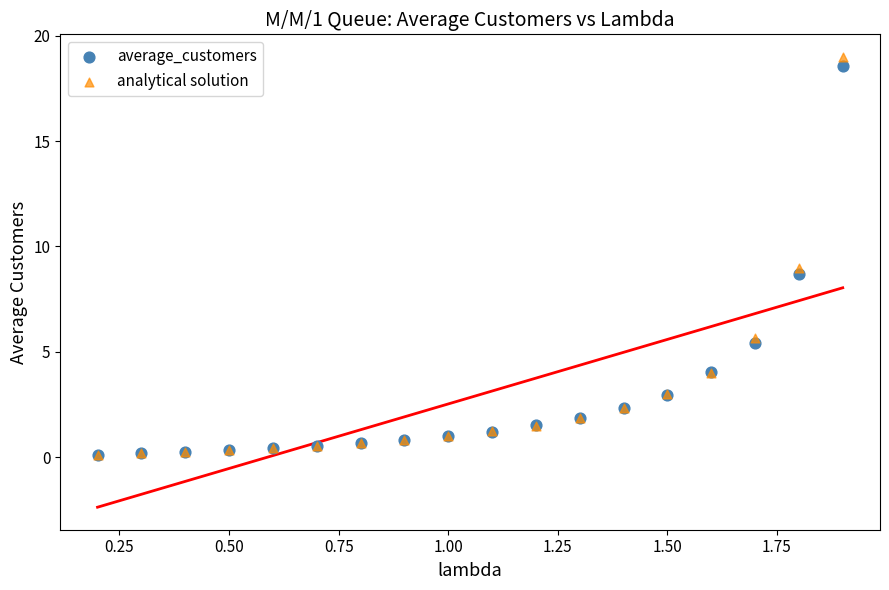

What are all the series names shown in the legend?

average_customers, analytical solution